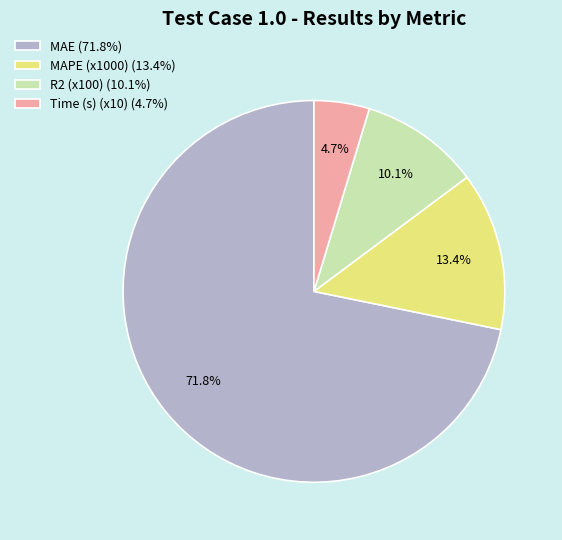

How many slices are in this pie chart?

4